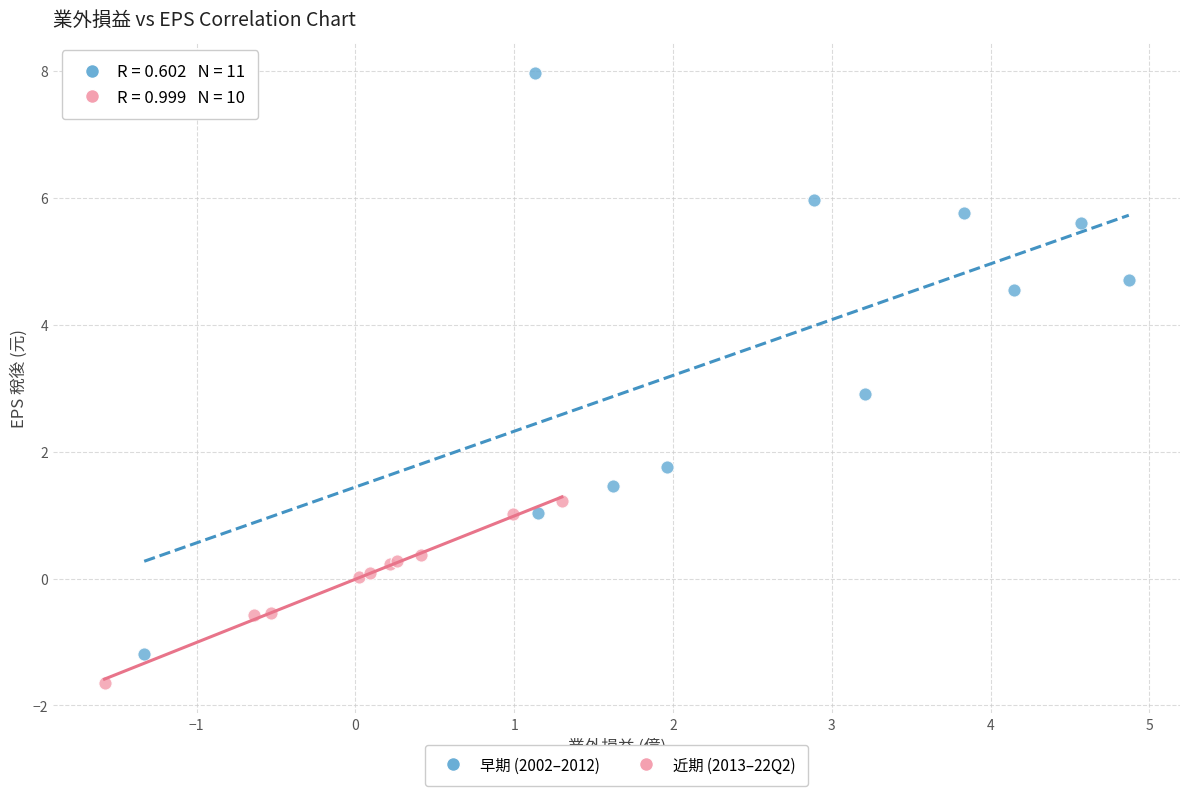

Which series has the largest Y range (max minus min)?

早期 (2002–2012)